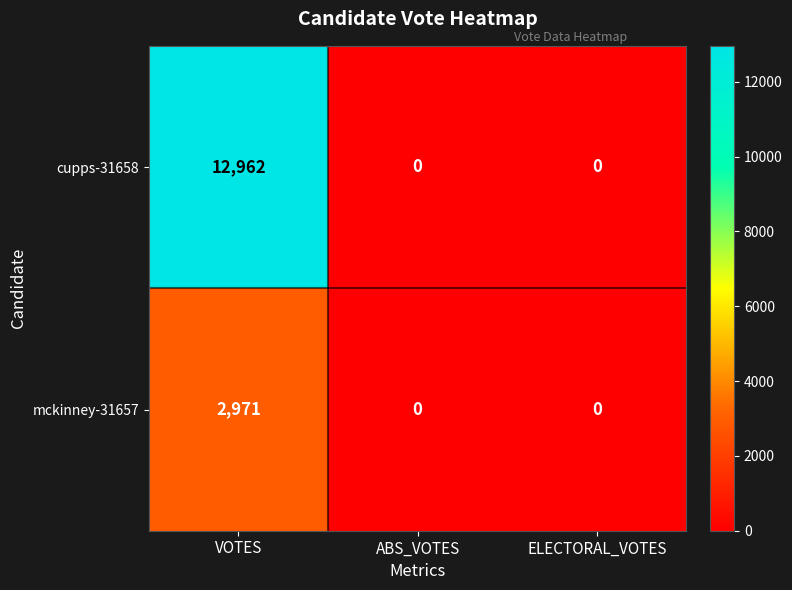

How many categories are shown in the chart?

3